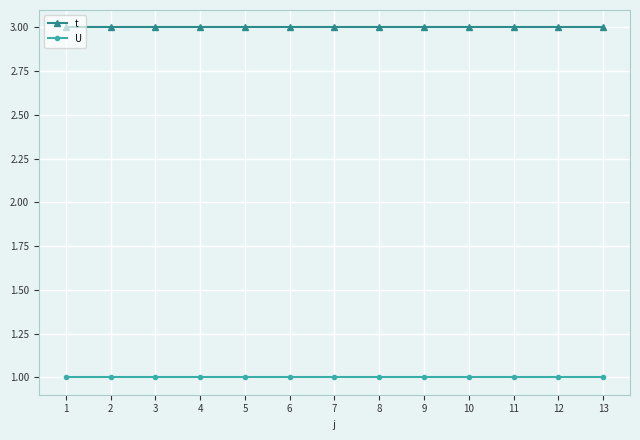

What is the sum of all U values?

13